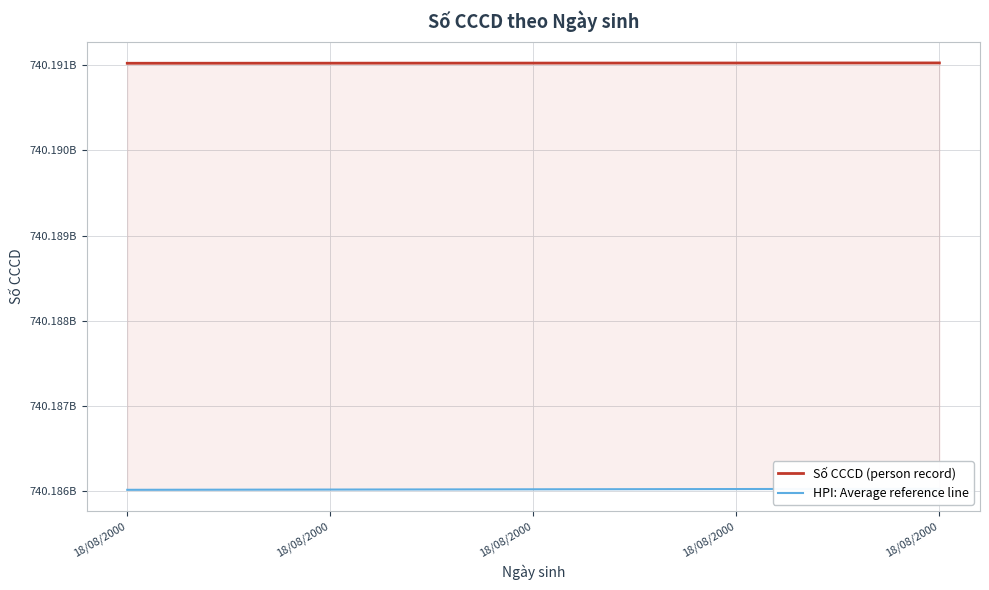

What is the value of the HPI: Average reference line point at the 2nd from the left?

740186019497